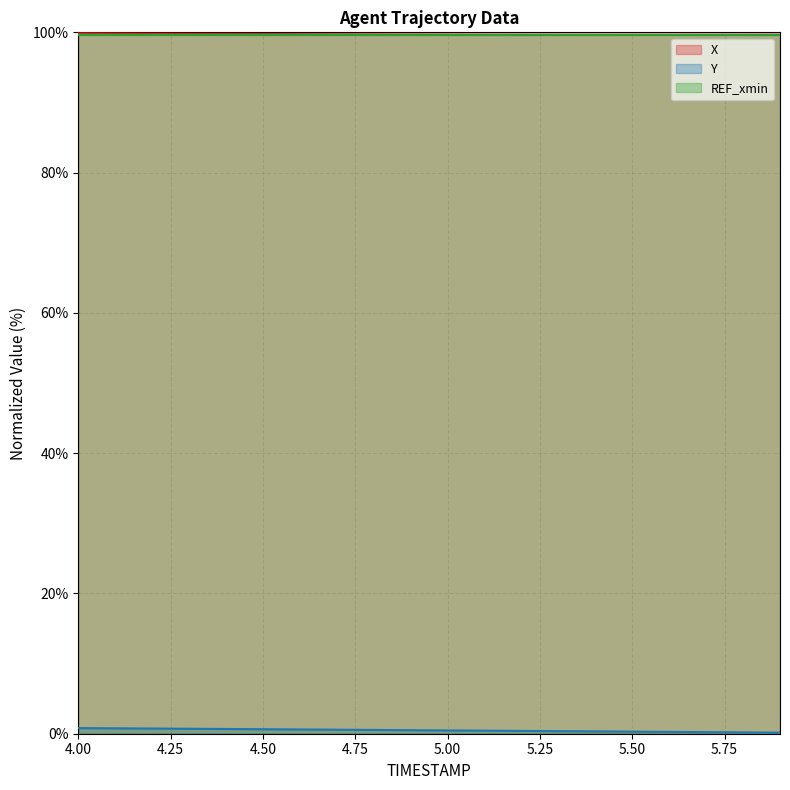

What position from the left is 5.9?

20